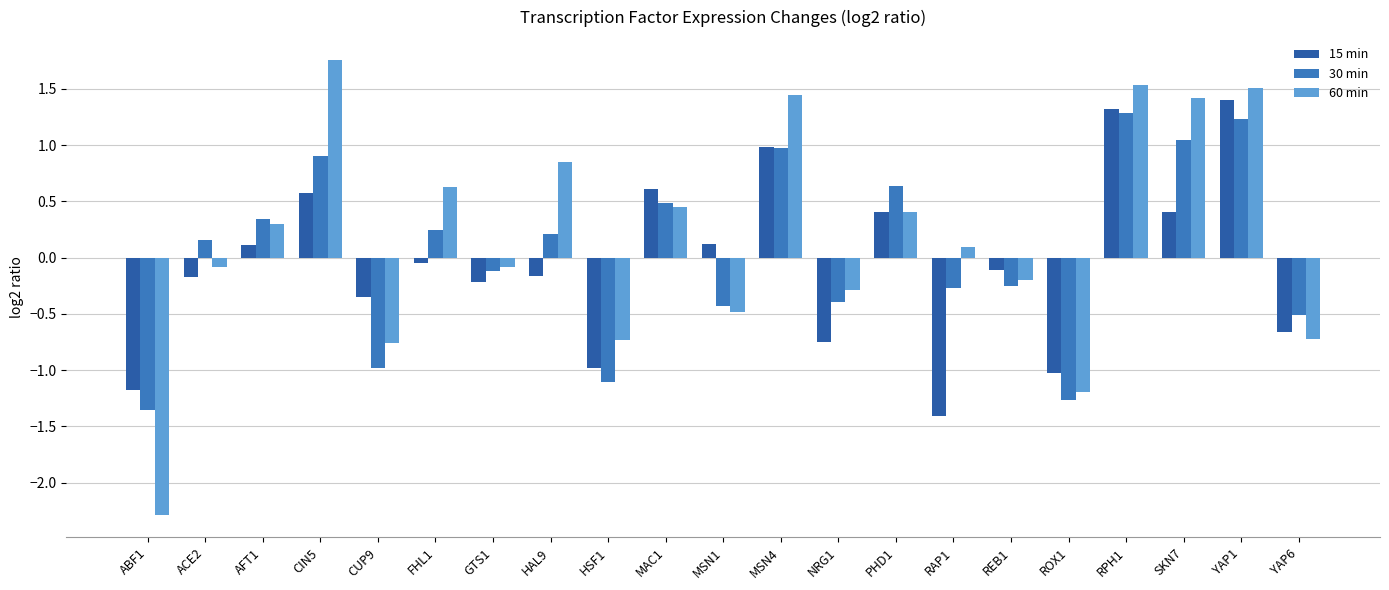

How many bars are there in each group?

3